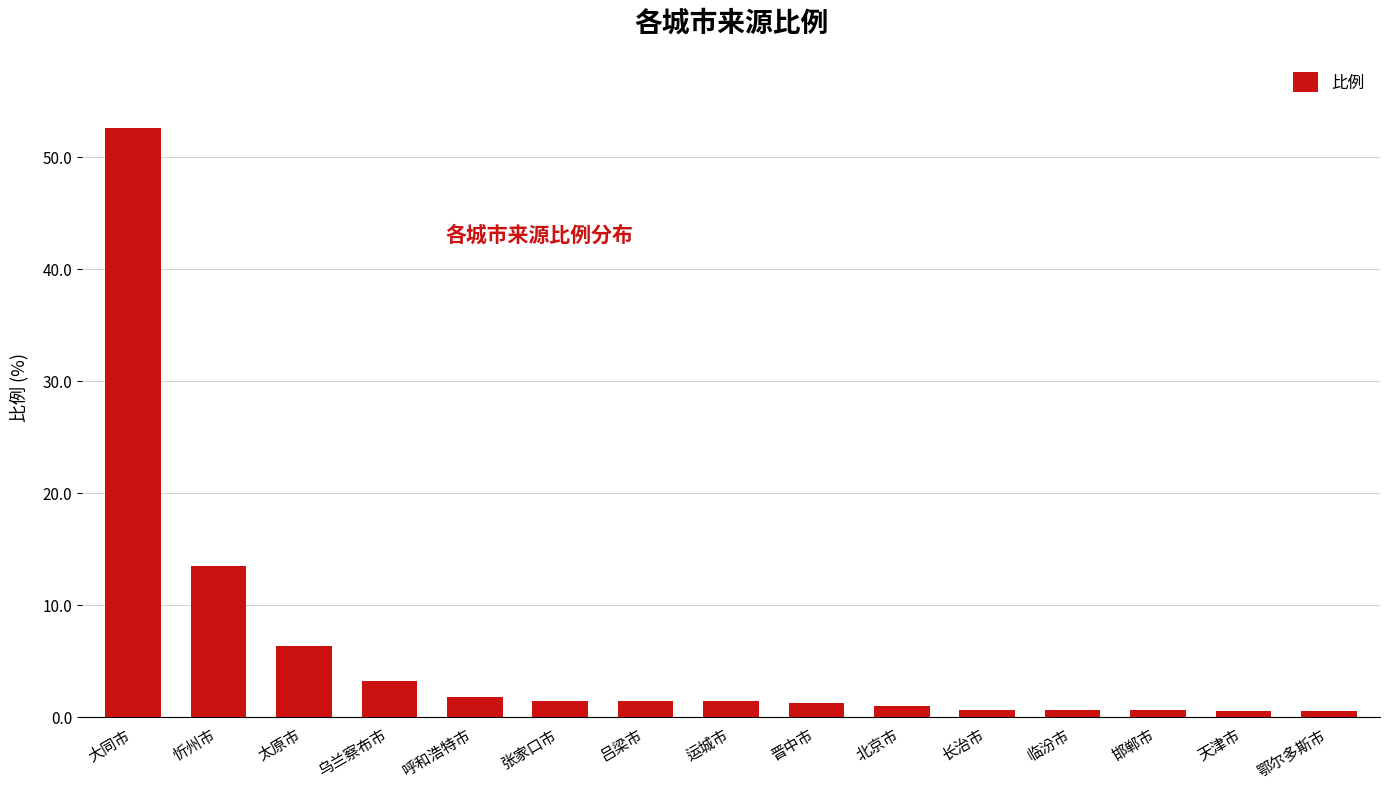

Does the chart contain any negative values?

No